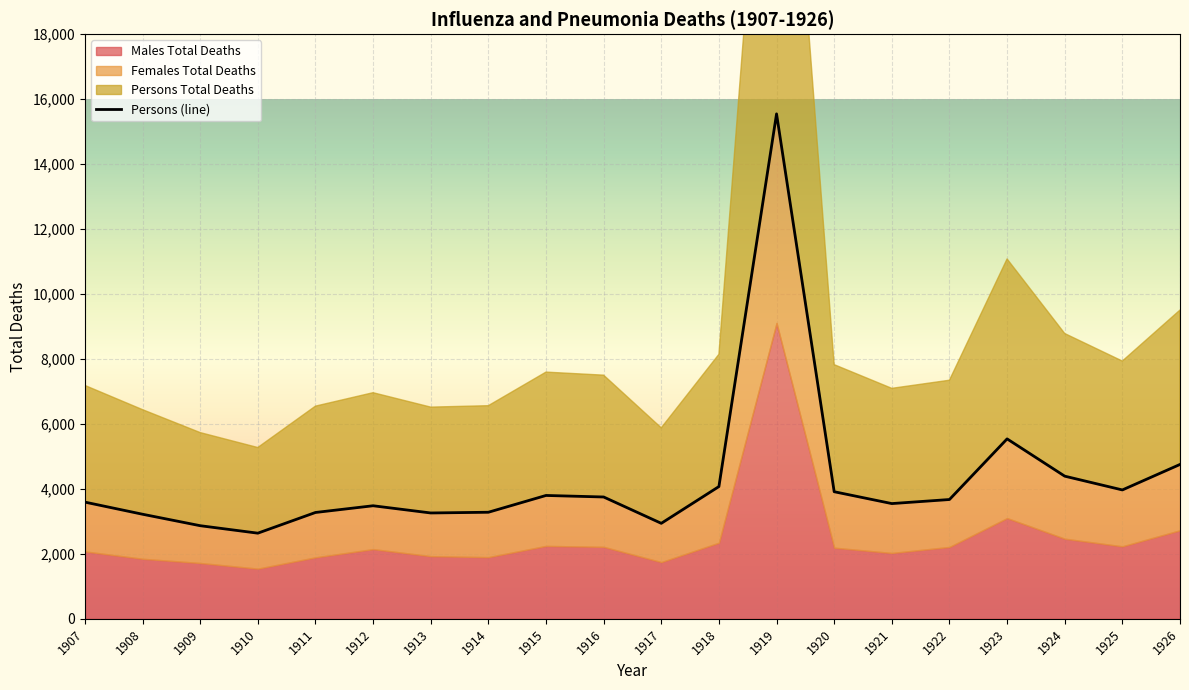

What is the average value?

4275